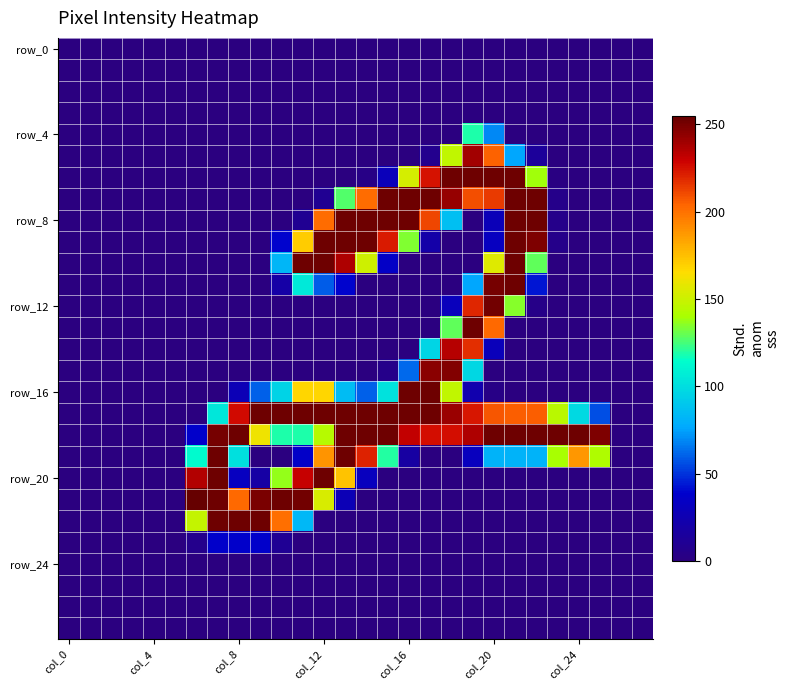

Which label corresponds to the smallest value in the chart?

col_0